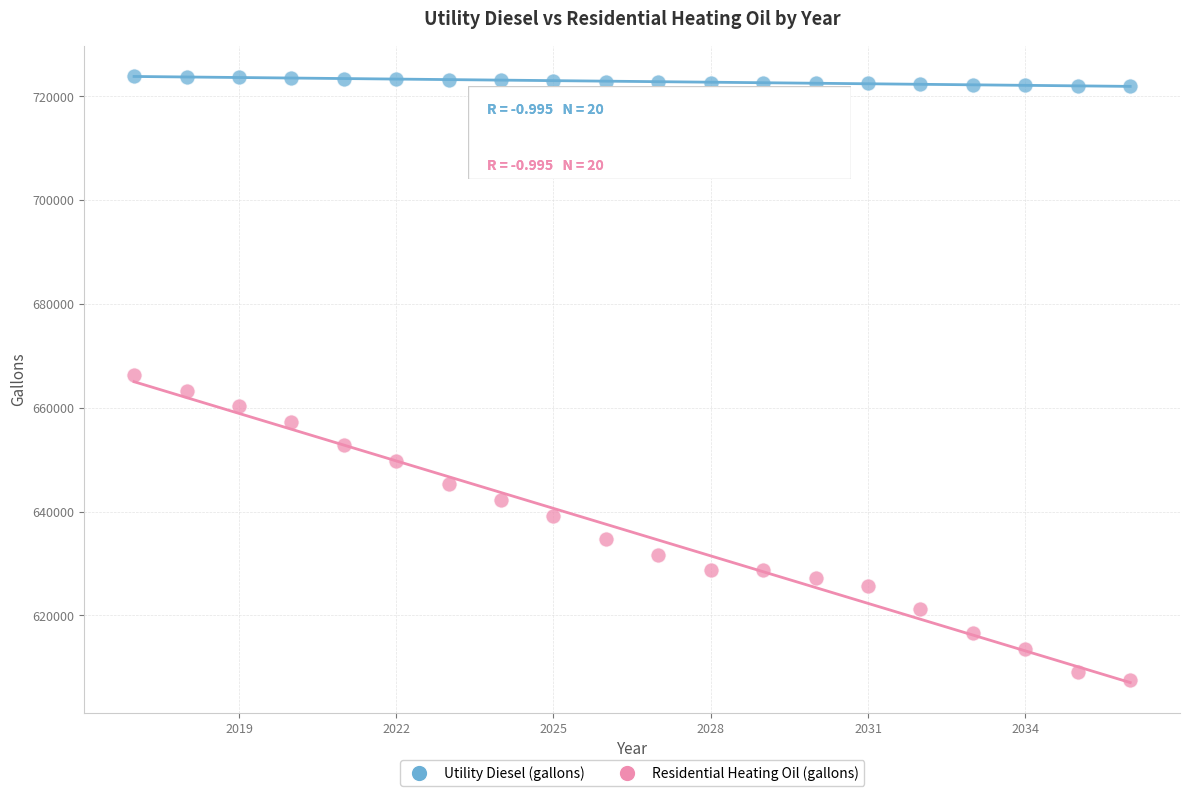

Which series contains the highest Y value?

Utility Diesel (gallons)